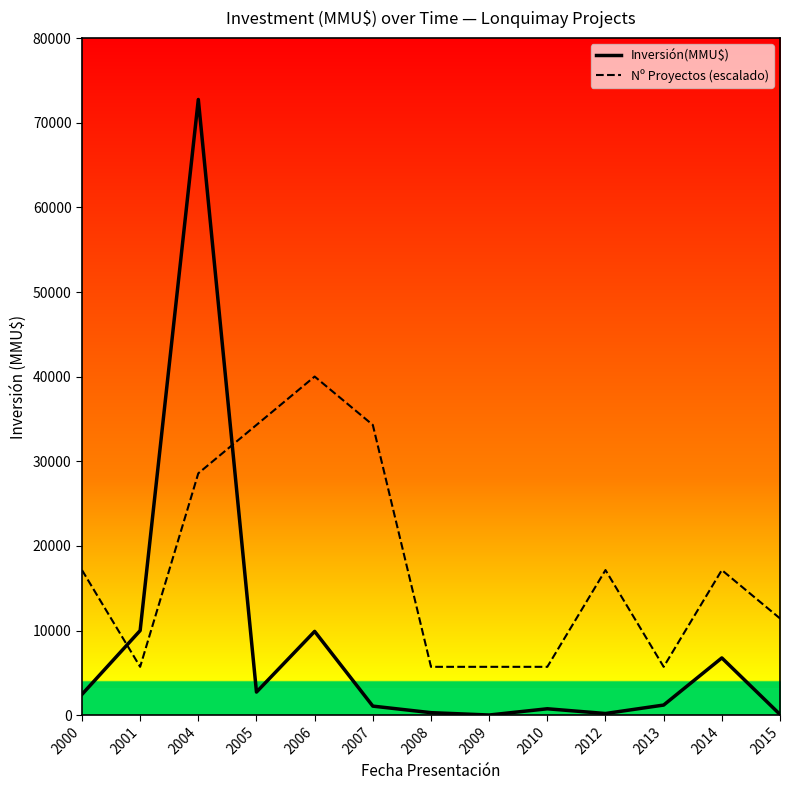

At which category does Inversión(MMU$) reach its first local valley?

2005